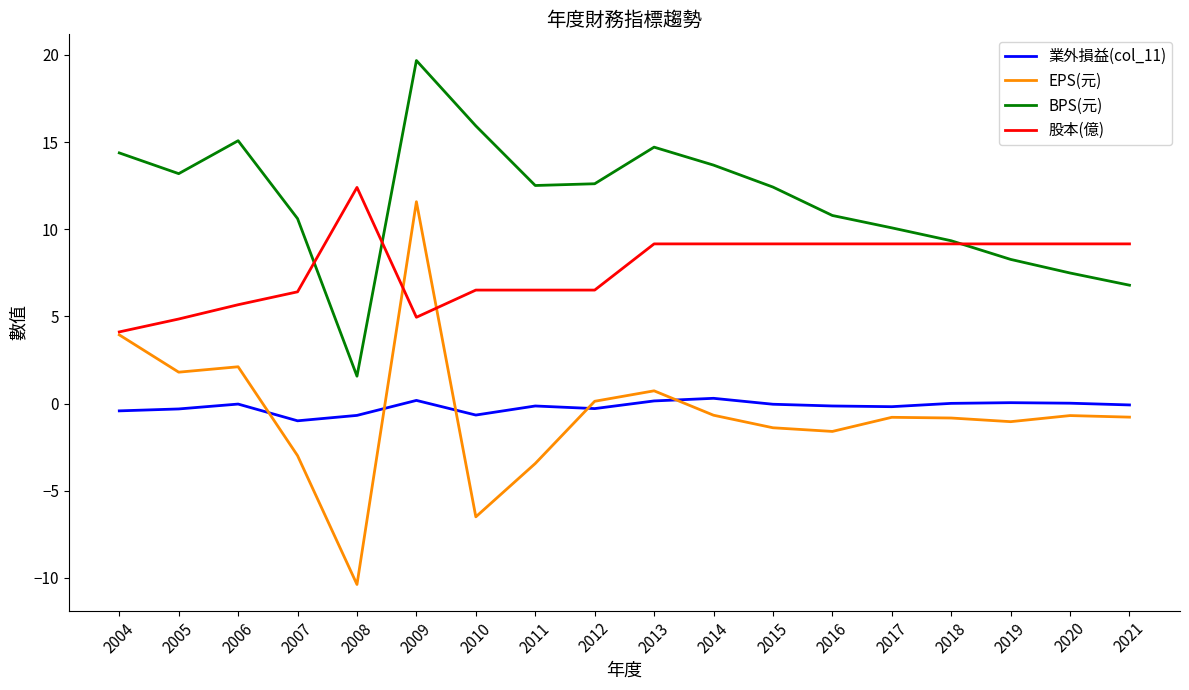

Which series has the widest spread of values?

EPS(元)